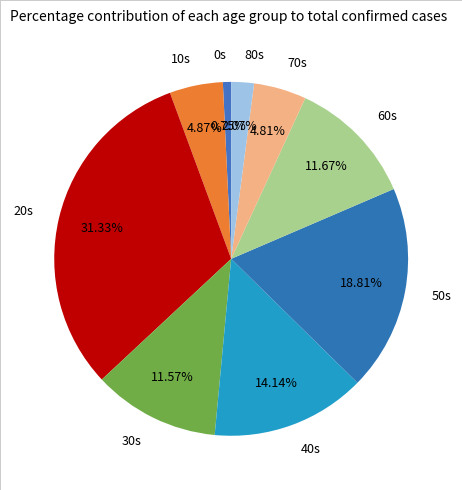

Do 30s and 80s together represent more than half of the pie?

No